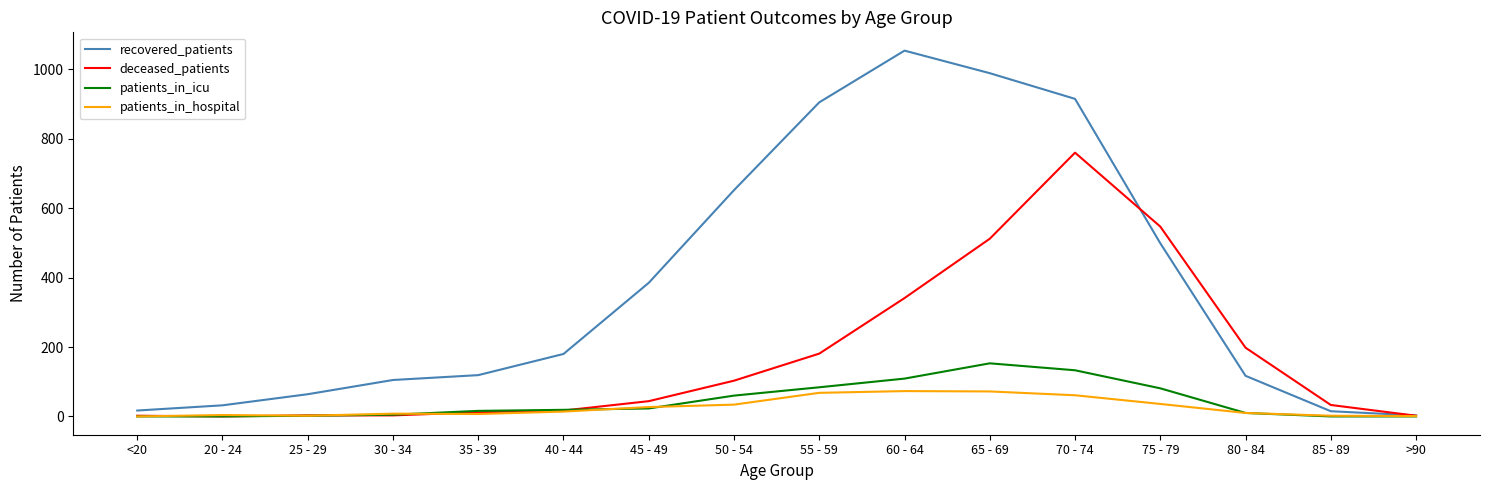

What is the difference between the patients_in_icu values at 35 - 39 and 20 - 24?

16